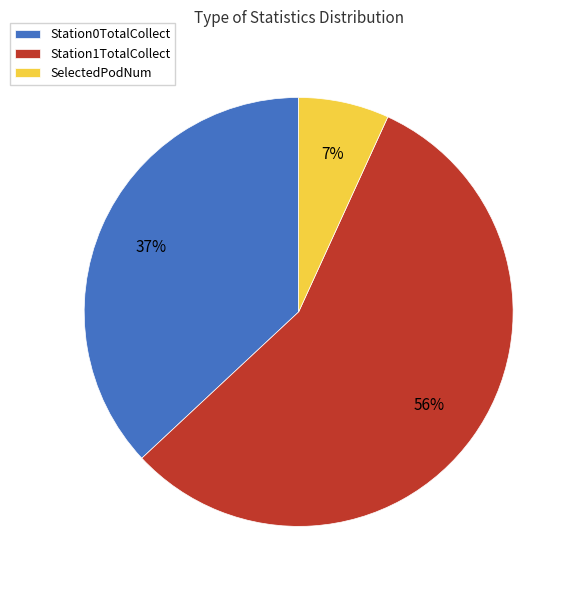

Rank the categories by value from highest to lowest.

Station1TotalCollect, Station0TotalCollect, SelectedPodNum